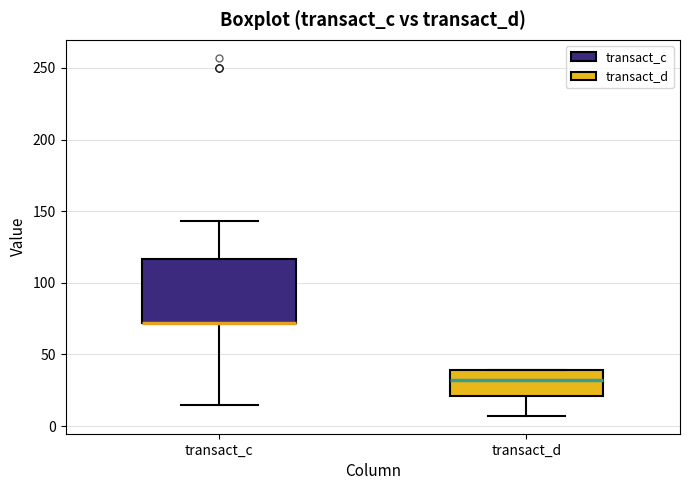

Which box is the tallest, from its lower edge to its upper edge?

transact_c